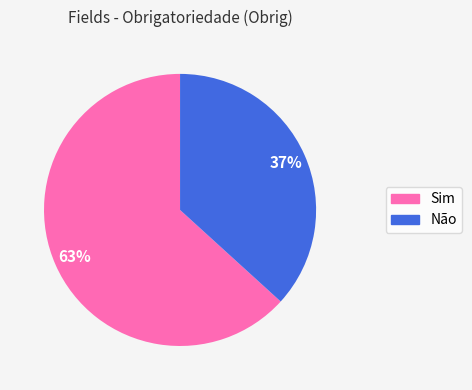

Which slice represents more than half of the pie?

Sim